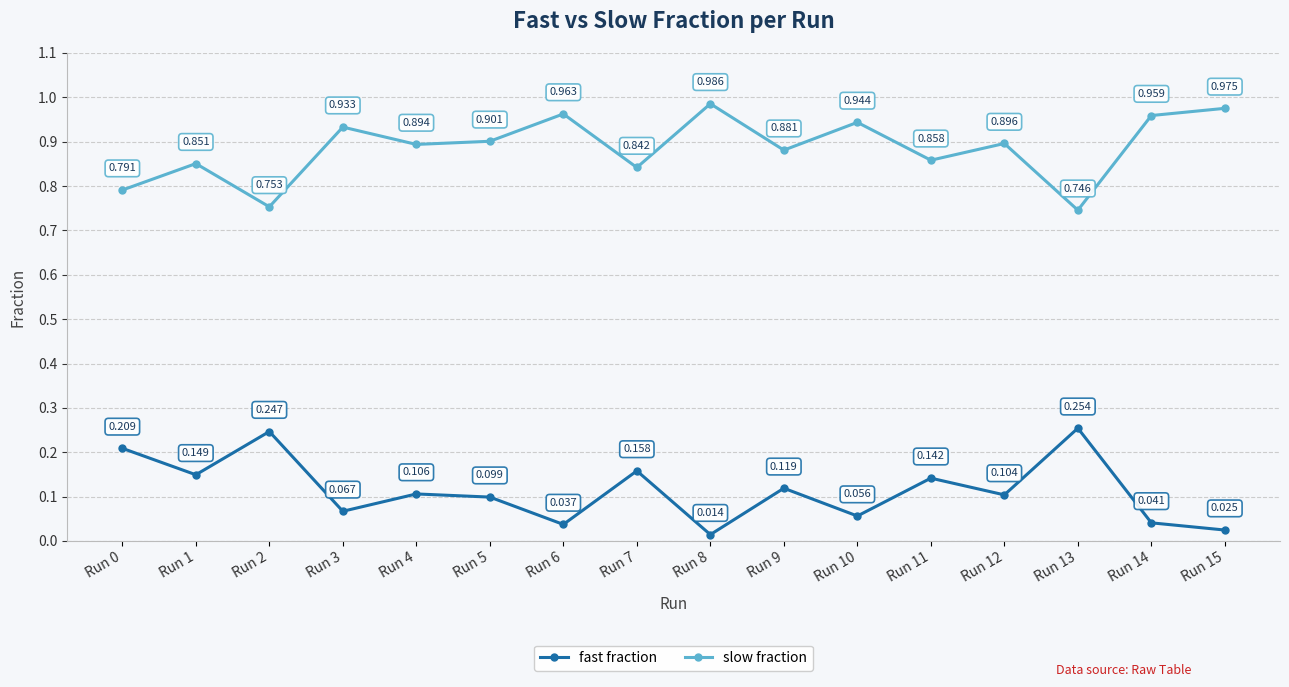

True or false: fast fraction and slow fraction cross at least once.

False